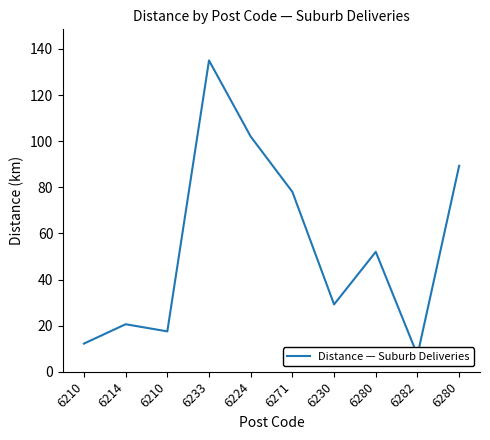

Is this an area chart (filled region under the line)?

No